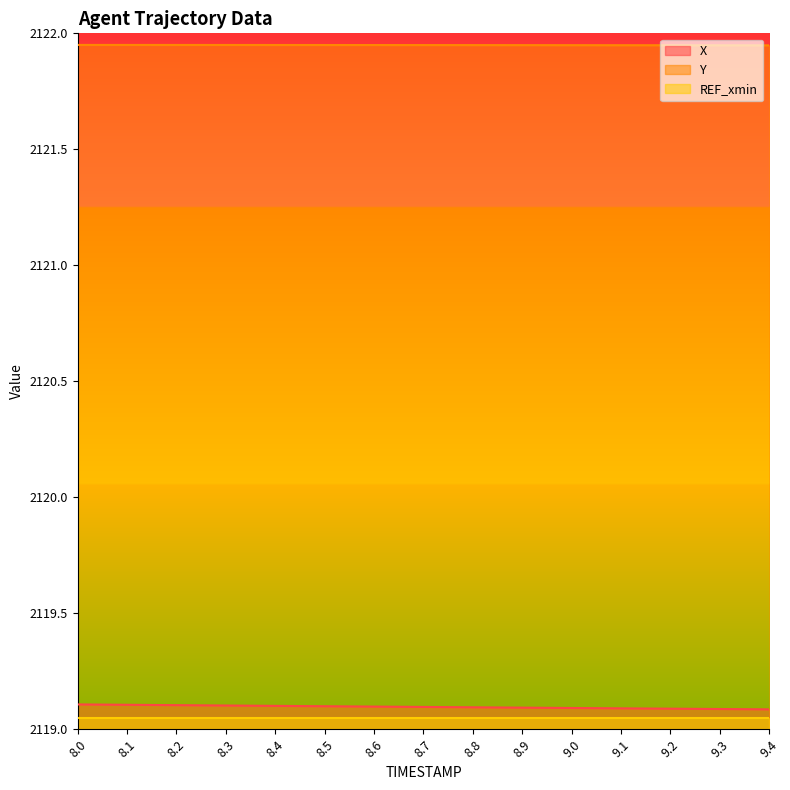

Is it true that Y equals 2121.9 at 8.0?

True